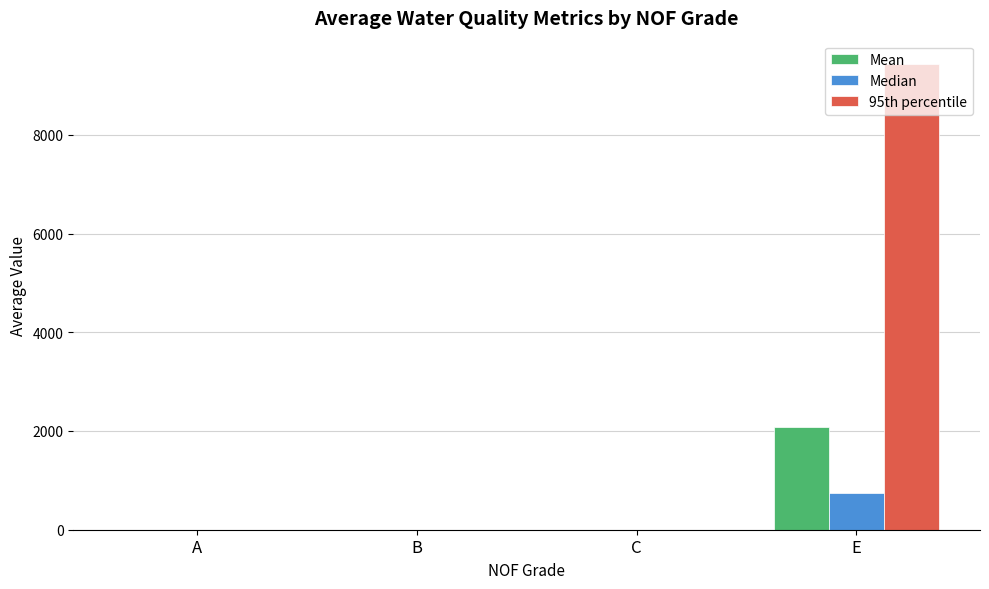

What is the greatest value displayed?

9435.6